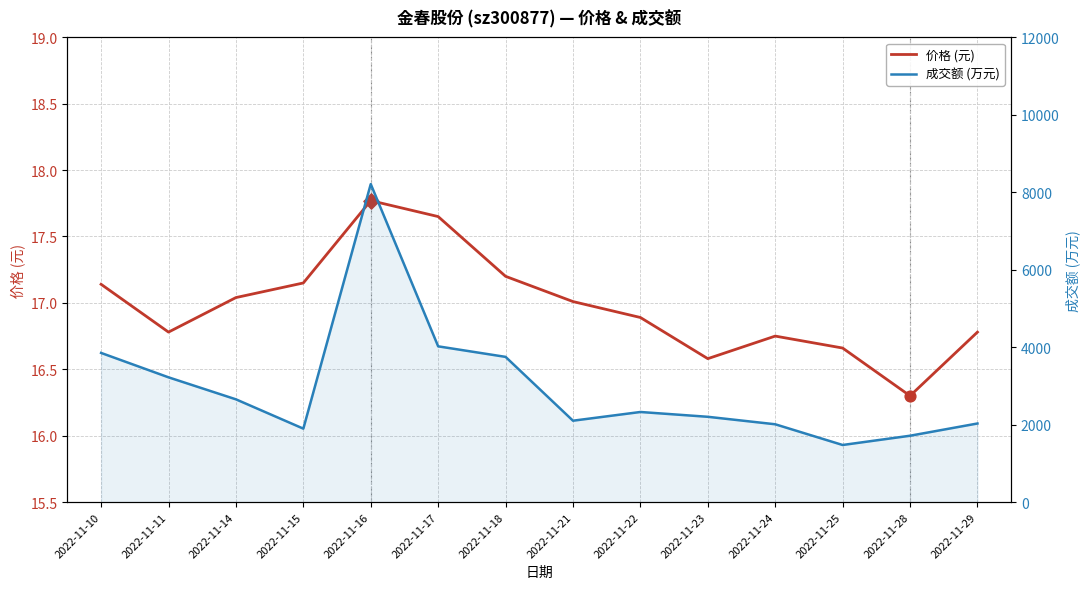

Which series contains the highest Y value?

成交额 (万元)